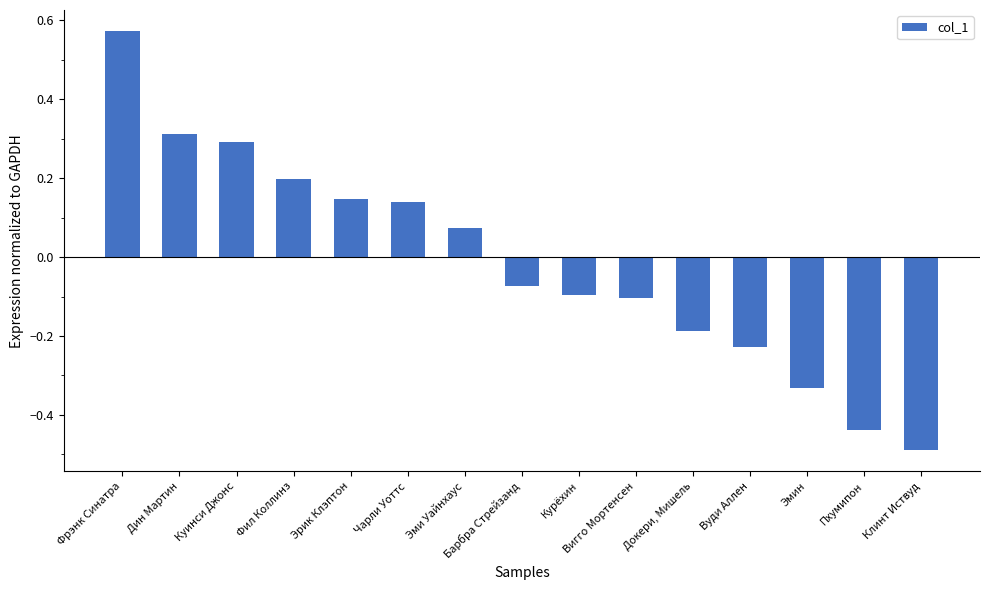

What is the smallest value displayed?

-0.5